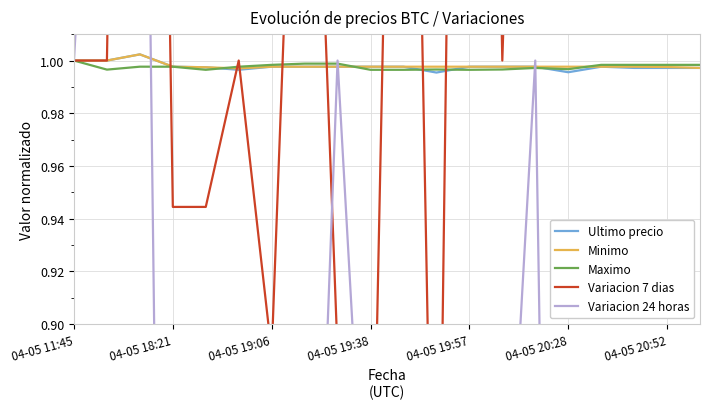

What is the average value of the Ultimo precio series?

1.0